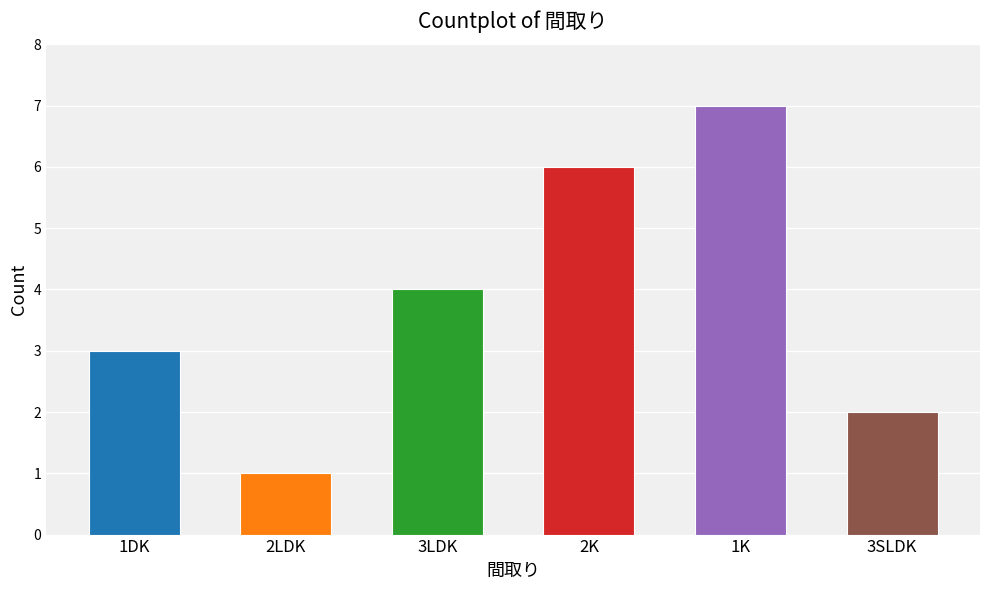

Does the chart contain stacked bars?

No